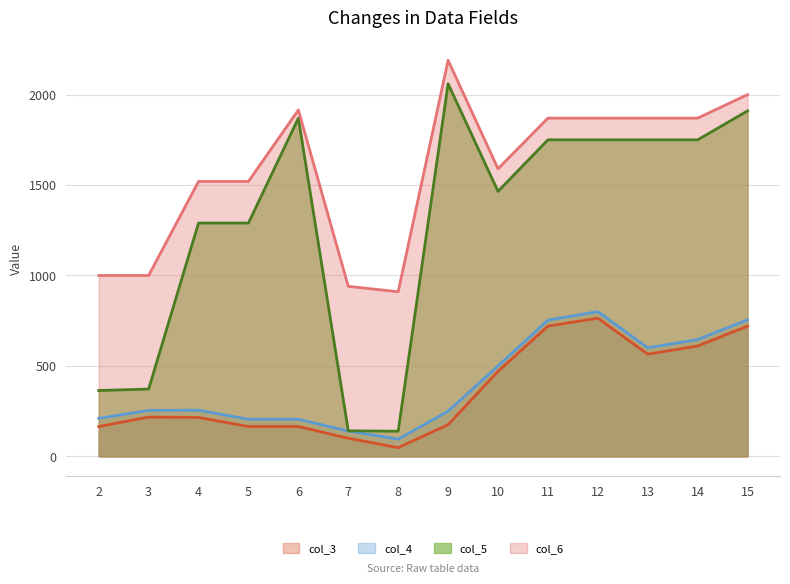

True or false: col_4 has more than 2 interior local peaks.

False